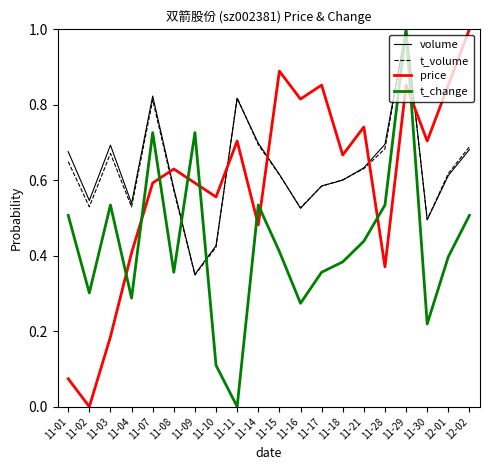

What is the difference between the maximum and minimum values in the t_change series?

1.0